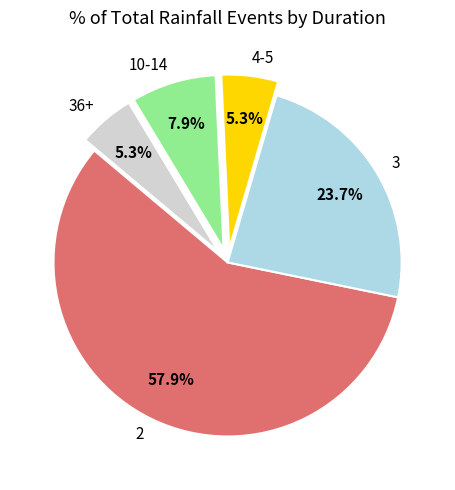

How much of the chart is everything except 3?

76.3%